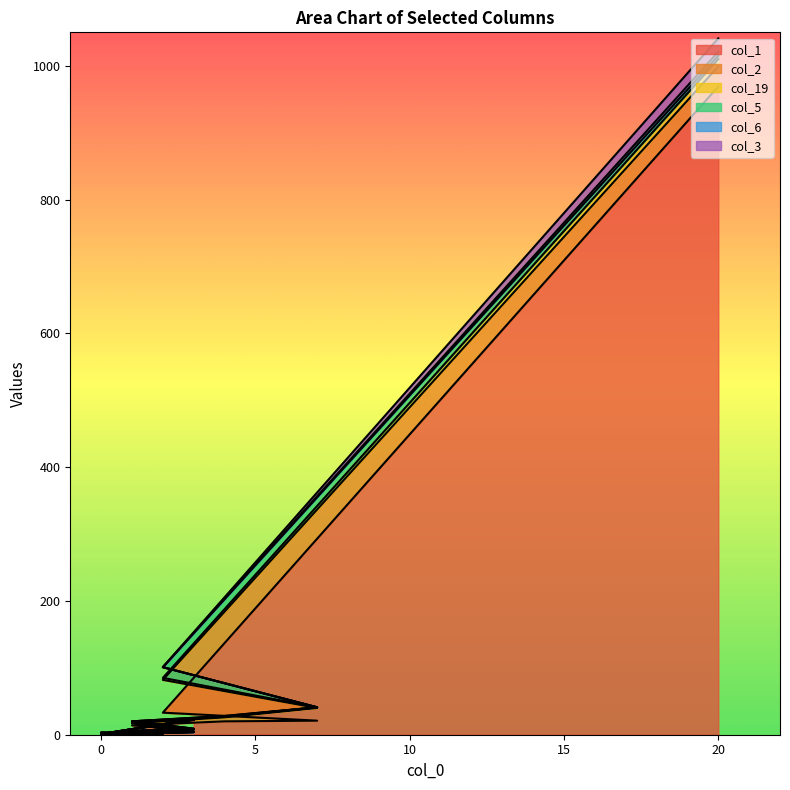

True or false: col_19 has more than 1 interior local peaks.

True